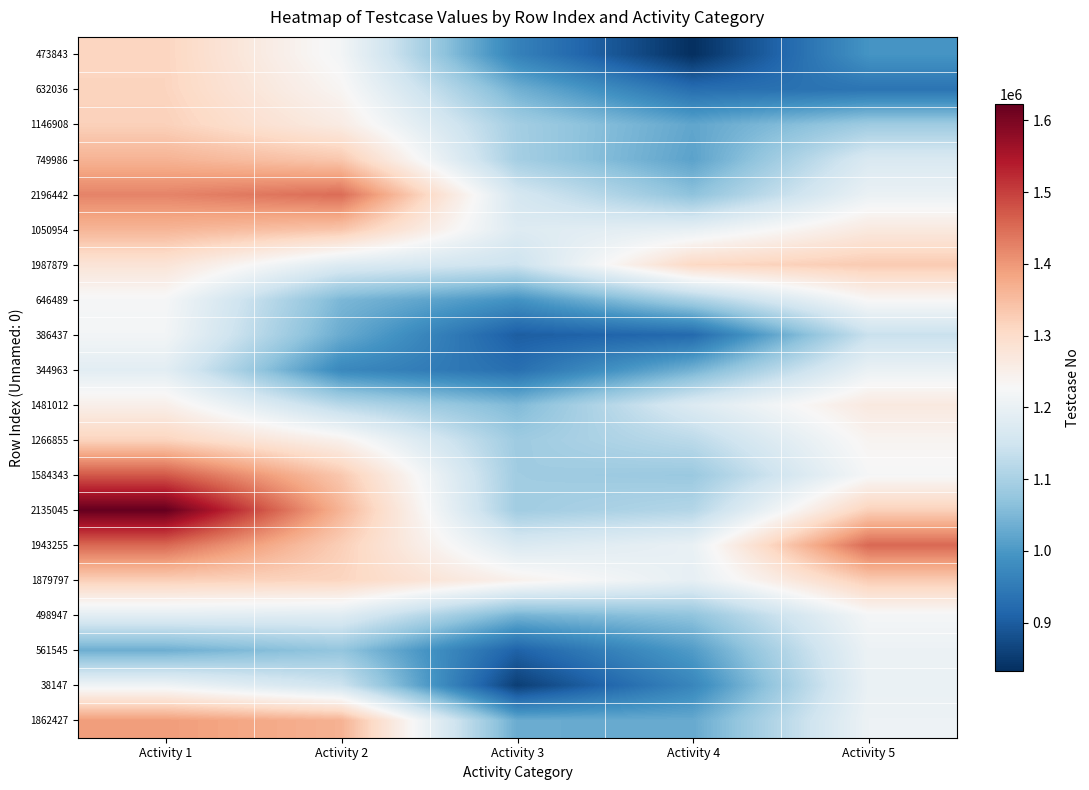

How many categories are shown in the chart?

5